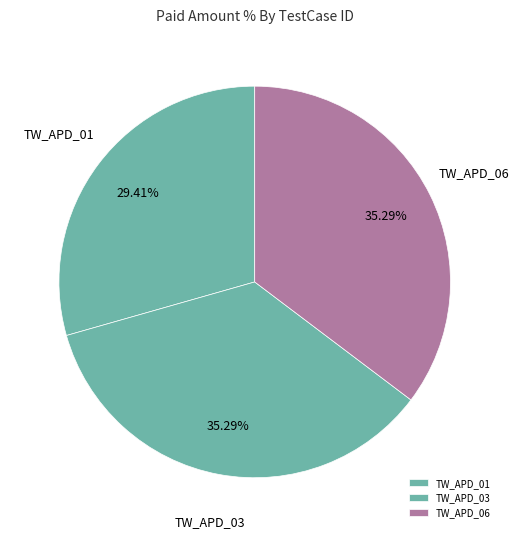

Approximately how many times larger is the value at TW_APD_06 compared to TW_APD_03?

1.0